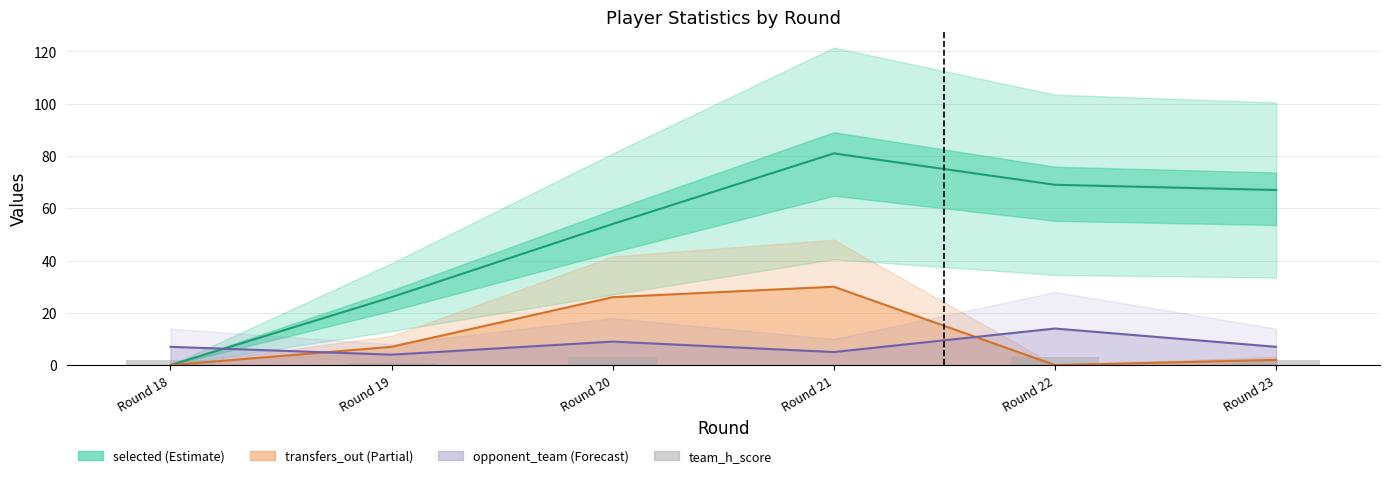

Between Round 20 and Round 23, which series saw the biggest shift?

transfers_out